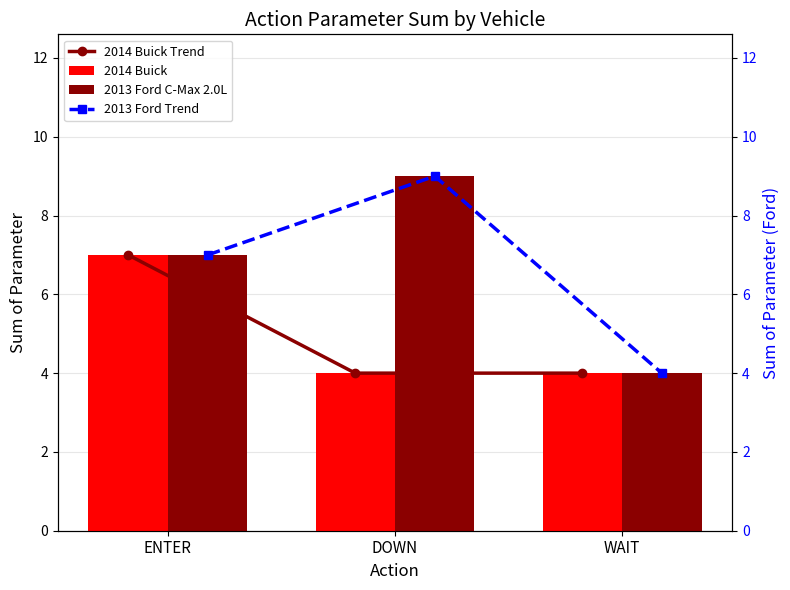

What are all the series names shown in the legend?

2014 Buick Trend, 2014 Buick, 2013 Ford C-Max 2.0L, 2013 Ford Trend